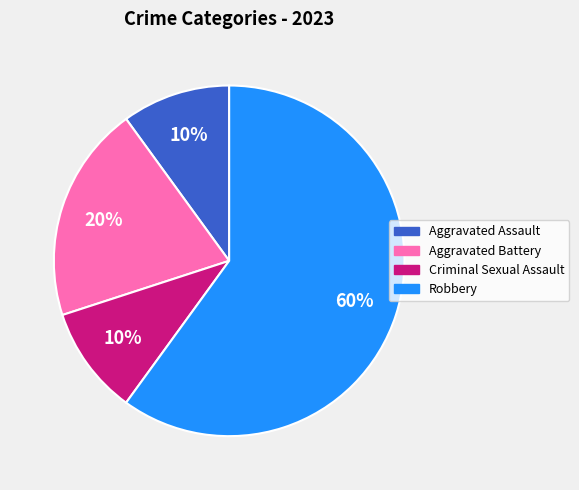

Between Aggravated Battery and Robbery, which is larger?

Robbery